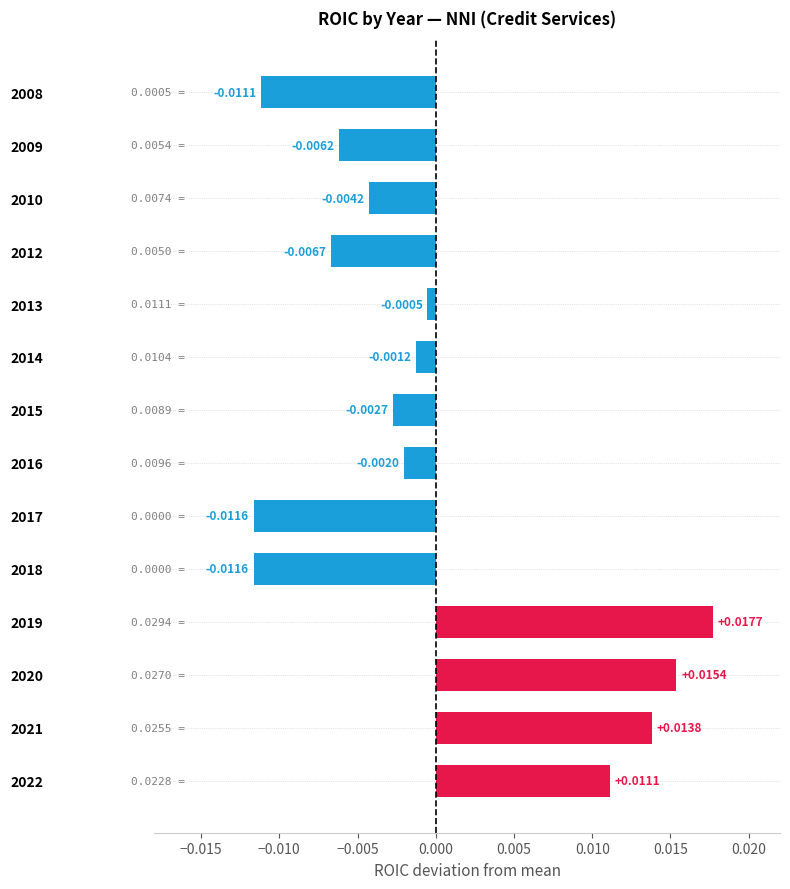

How many data points are above 0?

4